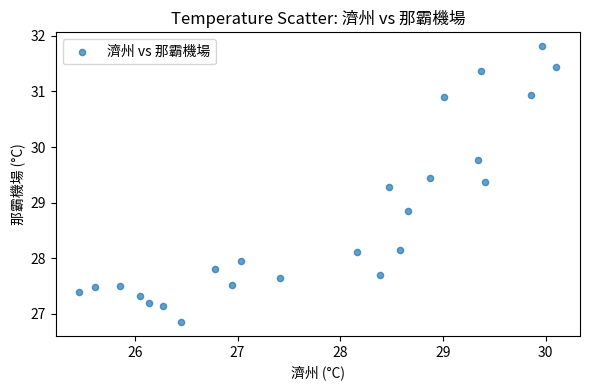

What Y value in the scatter plot is closest to 29?

28.8